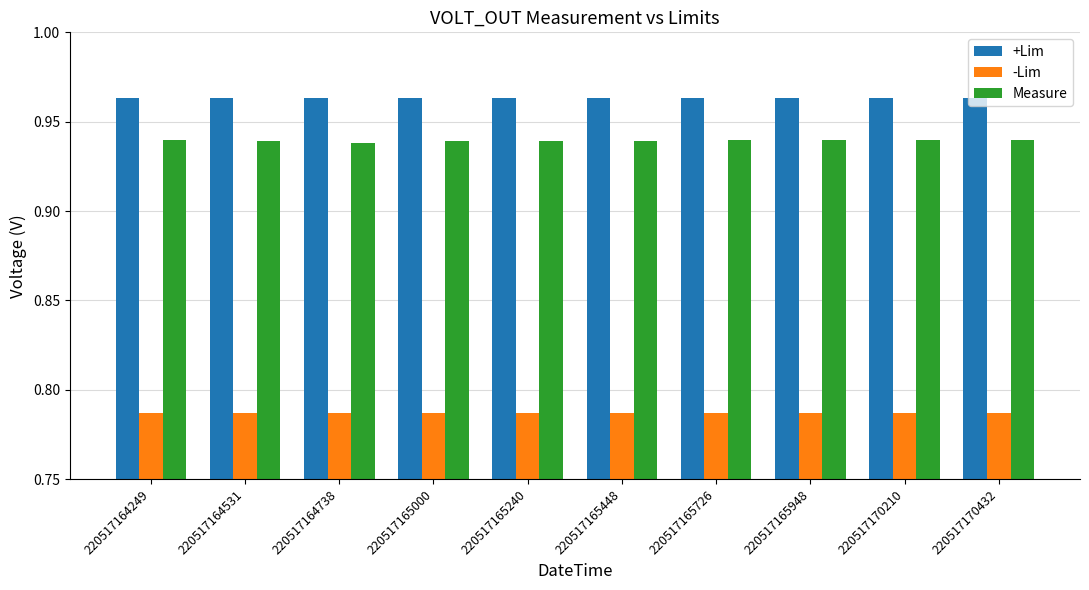

Count the Measure values in the range 0 to 1.

10